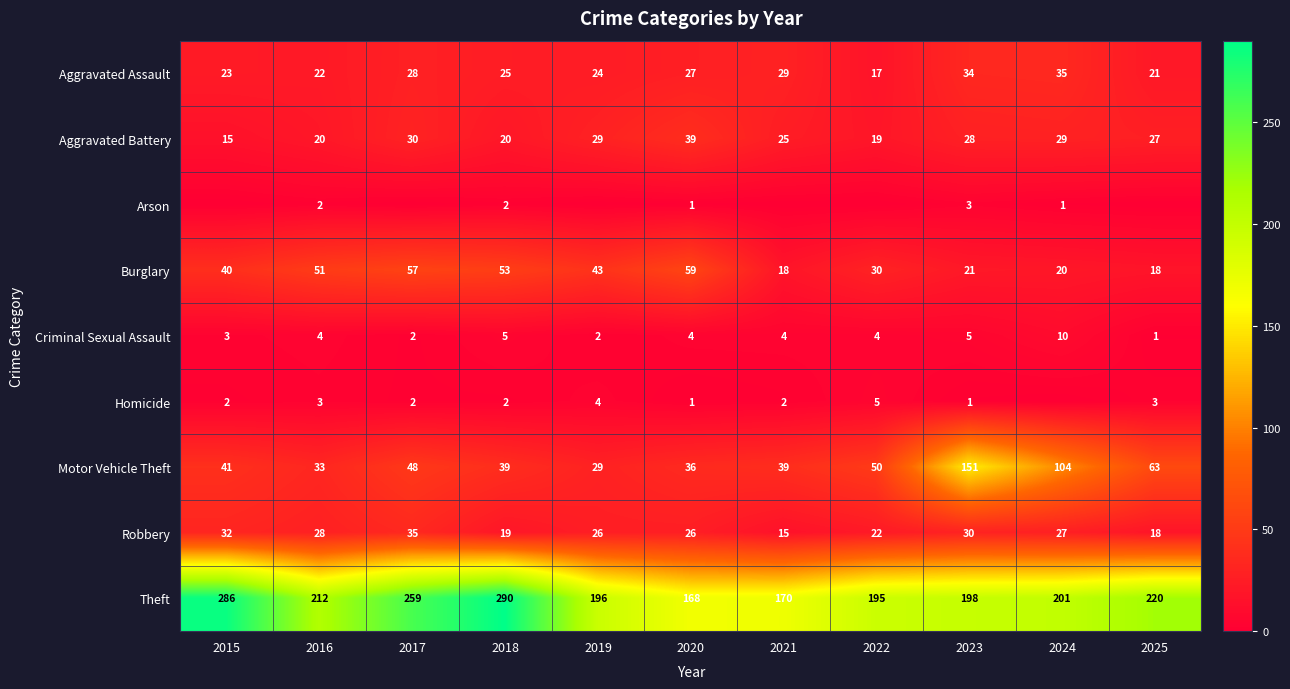

What is the sum of the Burglary values at 2024 and 2025?

38